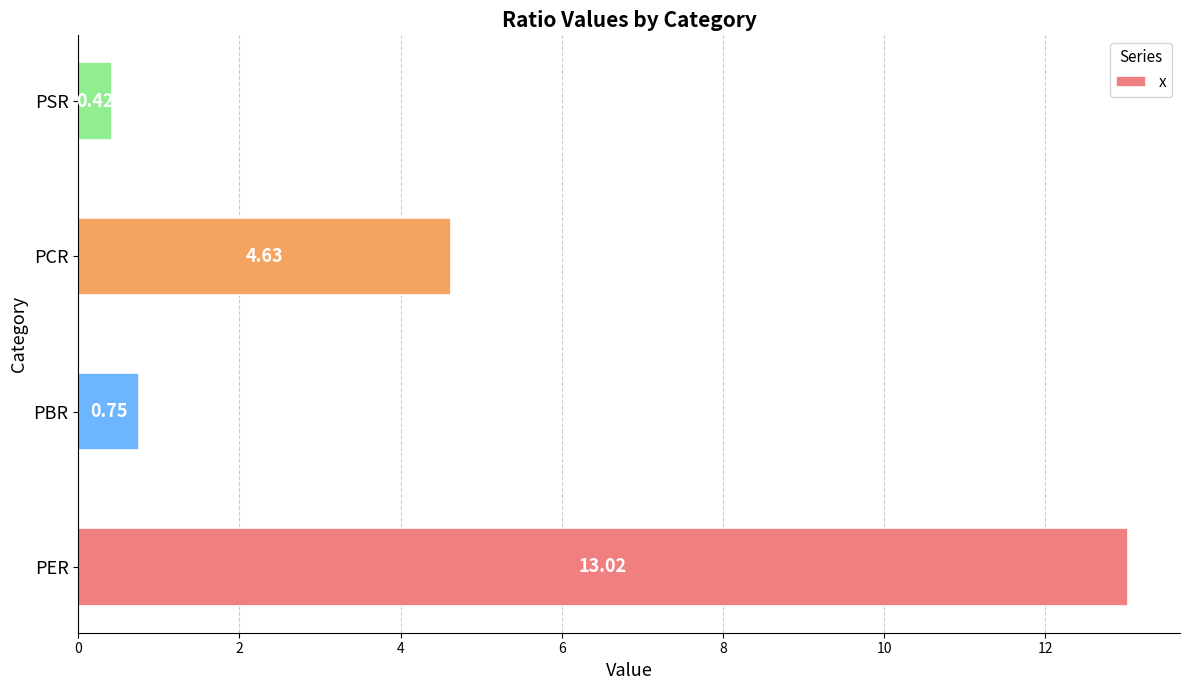

At which label is the value closest to 6?

PCR